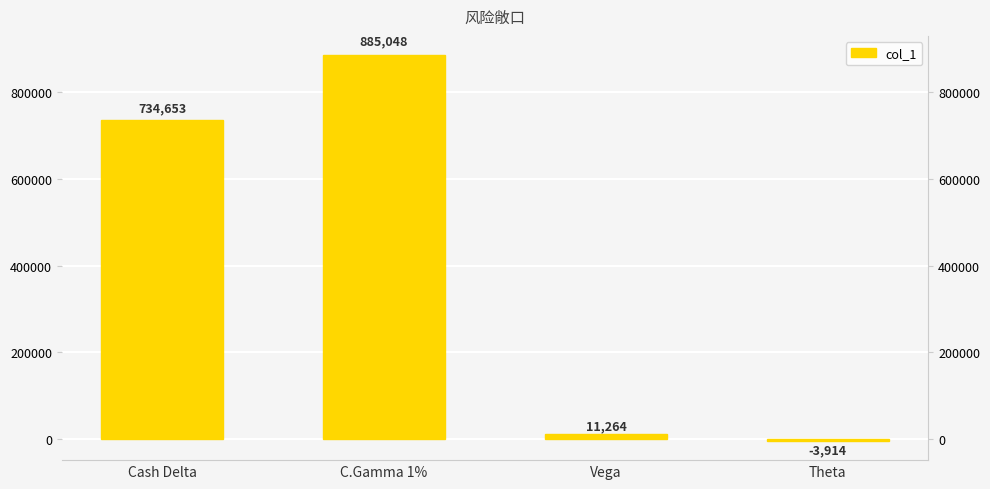

Which has a higher value, Theta or C.Gamma 1%?

C.Gamma 1%